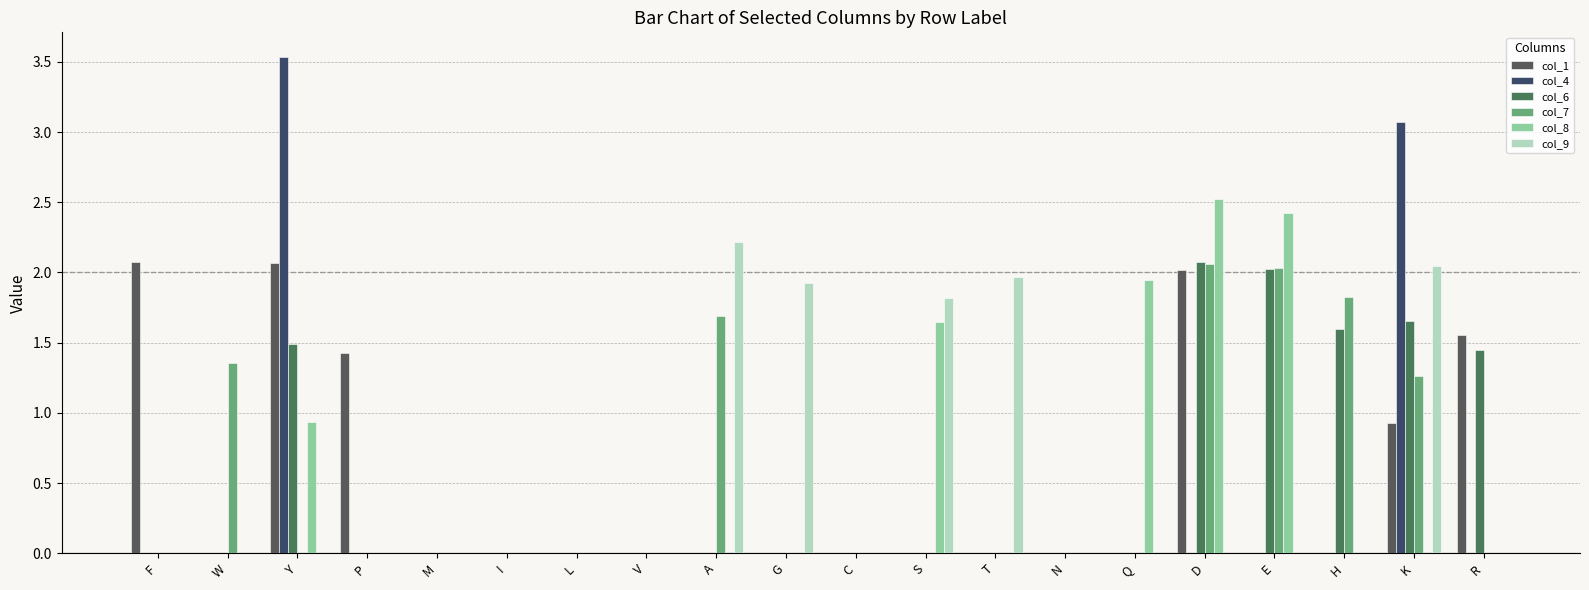

What position from the right is I?

15